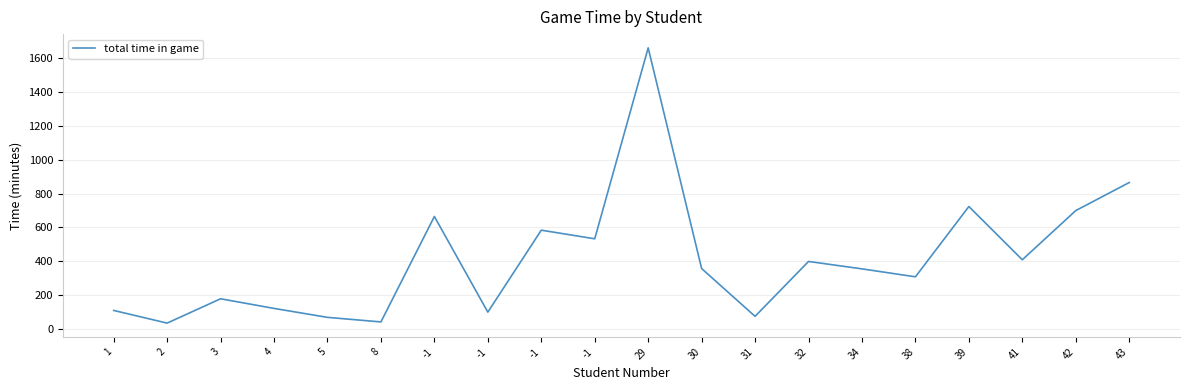

What is the sum of the values at 29 and 43?

2527